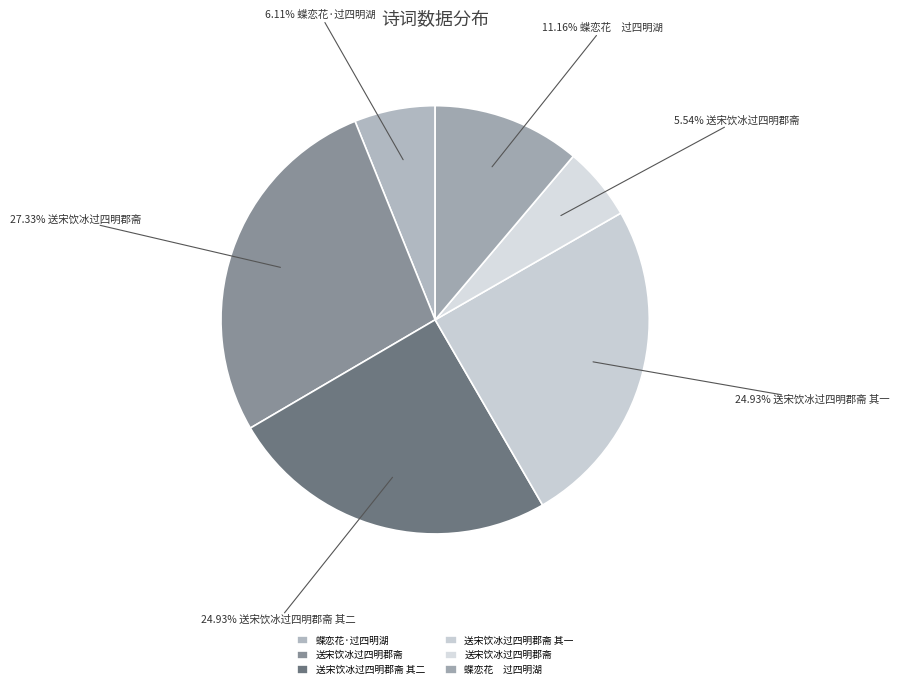

How many slices are in this pie chart?

6